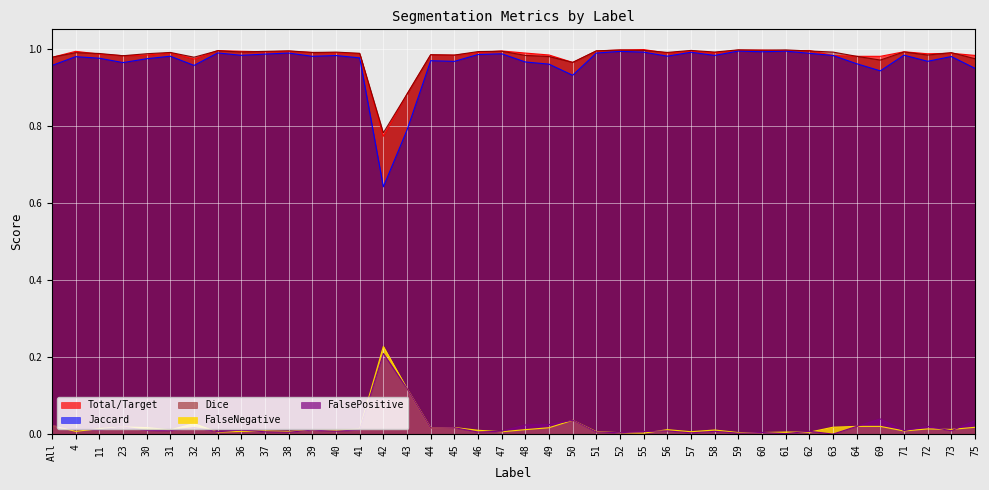

Which series has the largest total across all categories?

Dice